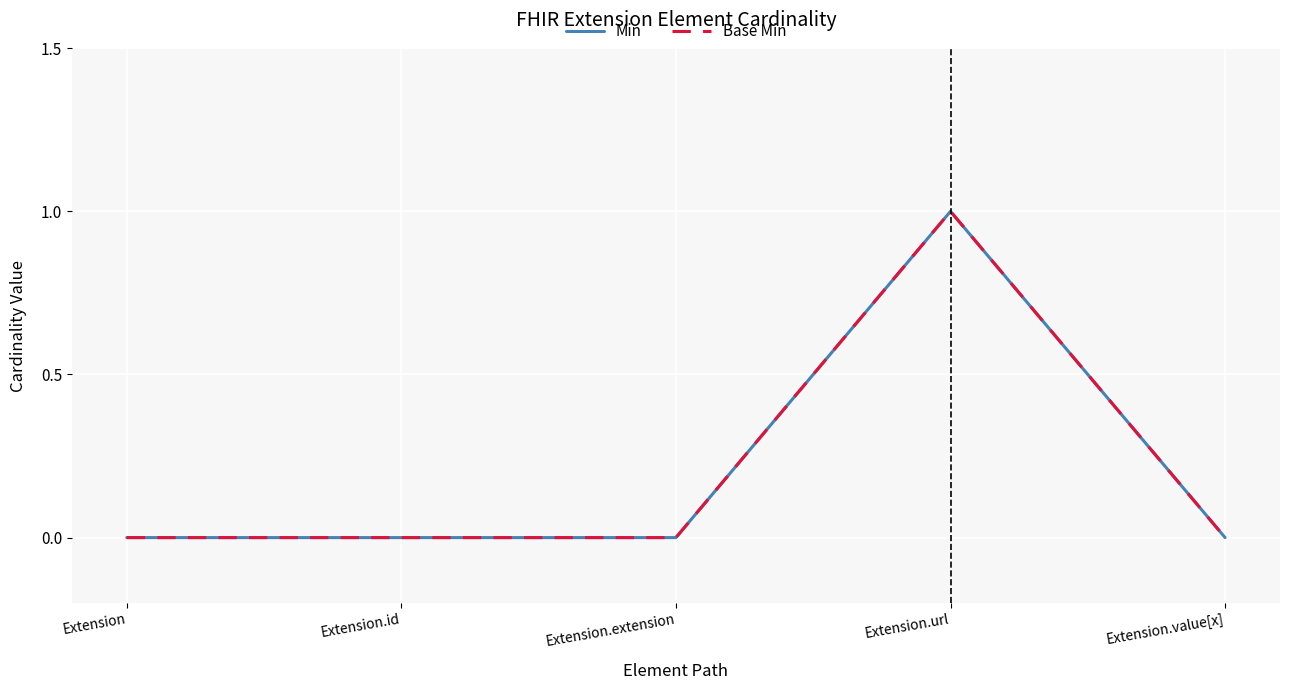

What is the label of the 3rd point from the right?

Extension.extension